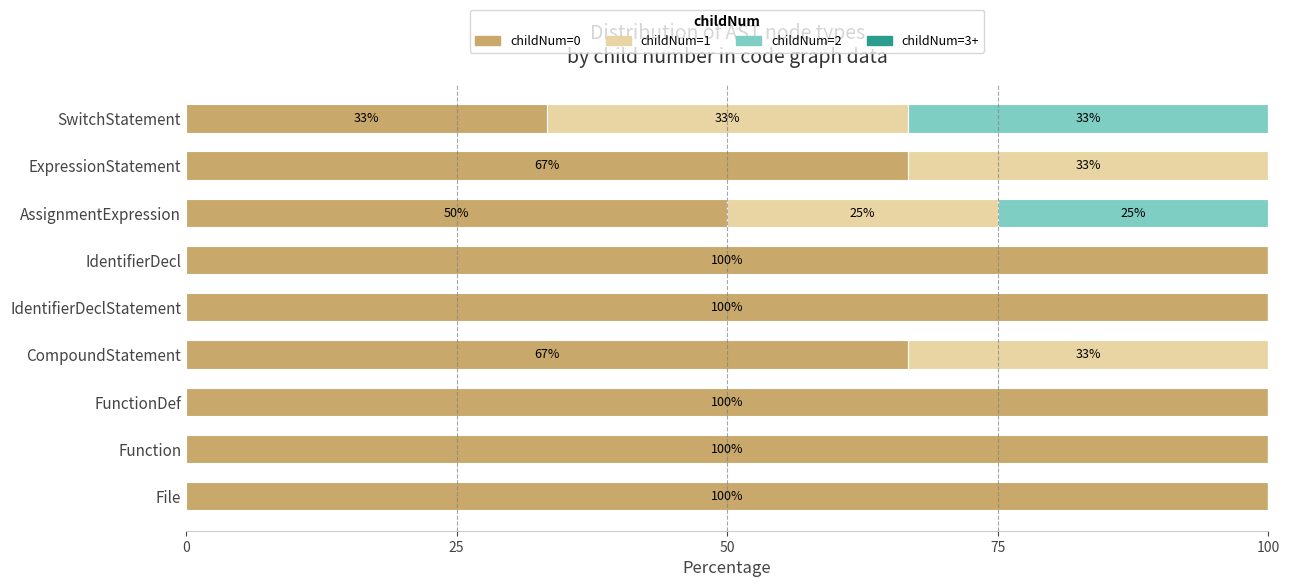

The value of childNum=0 at CompoundStatement is 66.7. True or false?

True